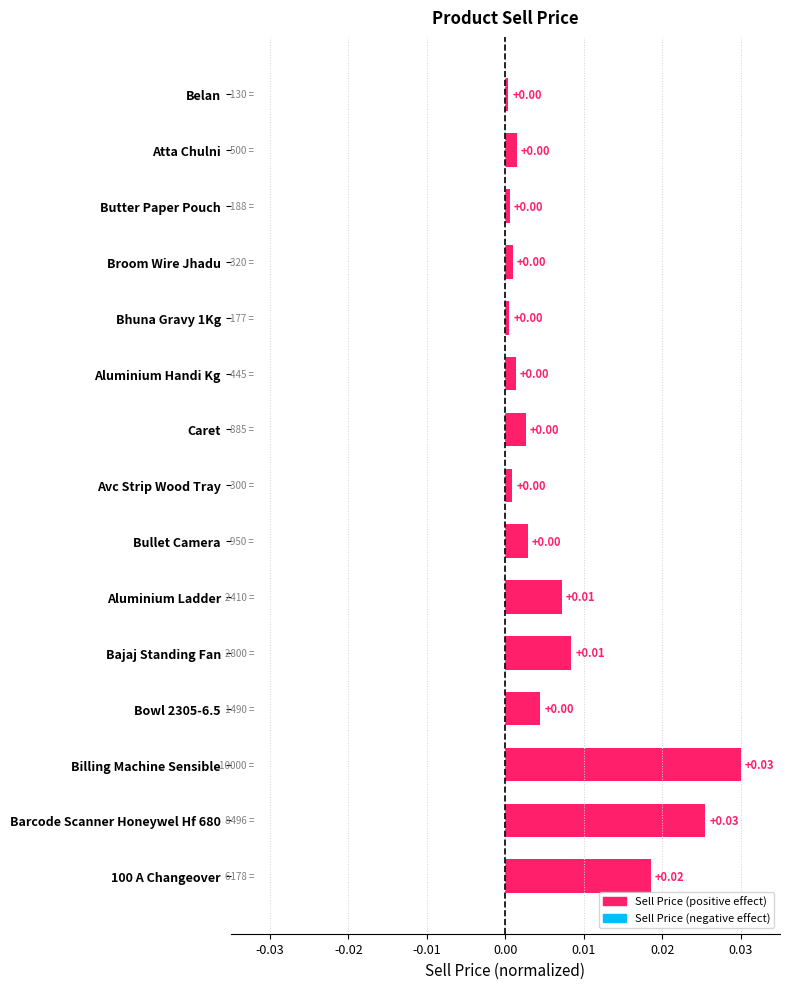

Is it true that the value at Aluminium Ladder is 0.0?

True